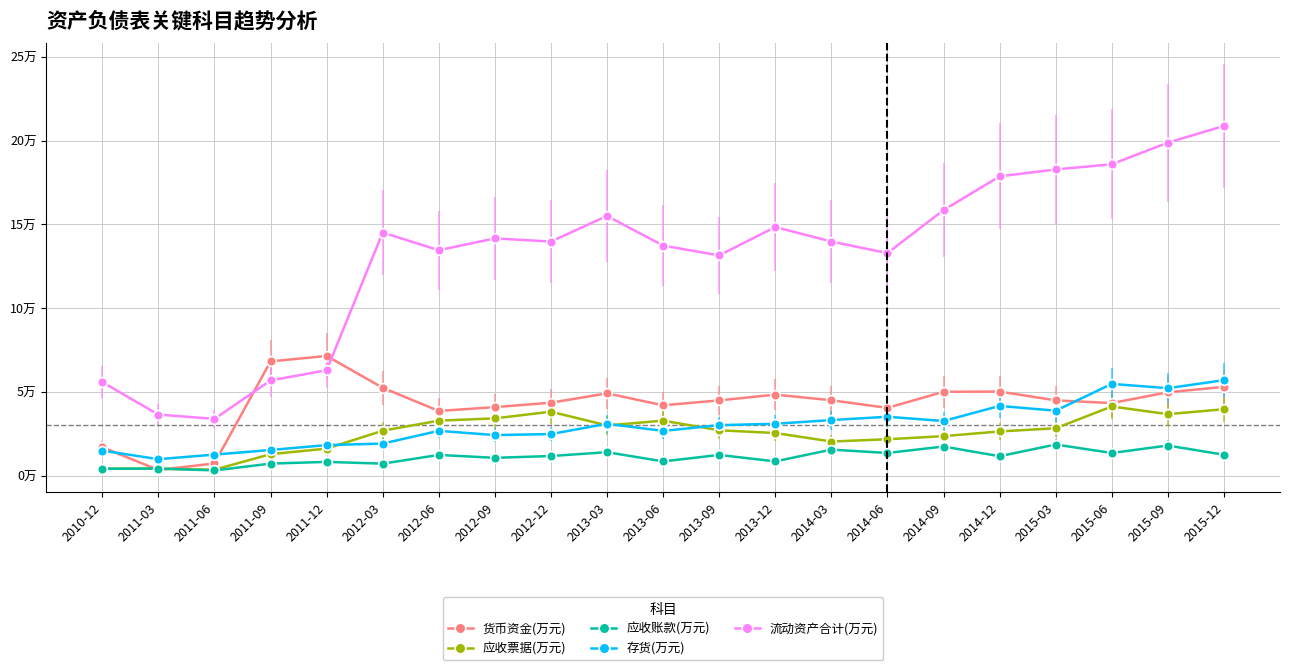

What are all the series names shown in the legend?

货币资金(万元), 应收票据(万元), 应收账款(万元), 存货(万元), 流动资产合计(万元)